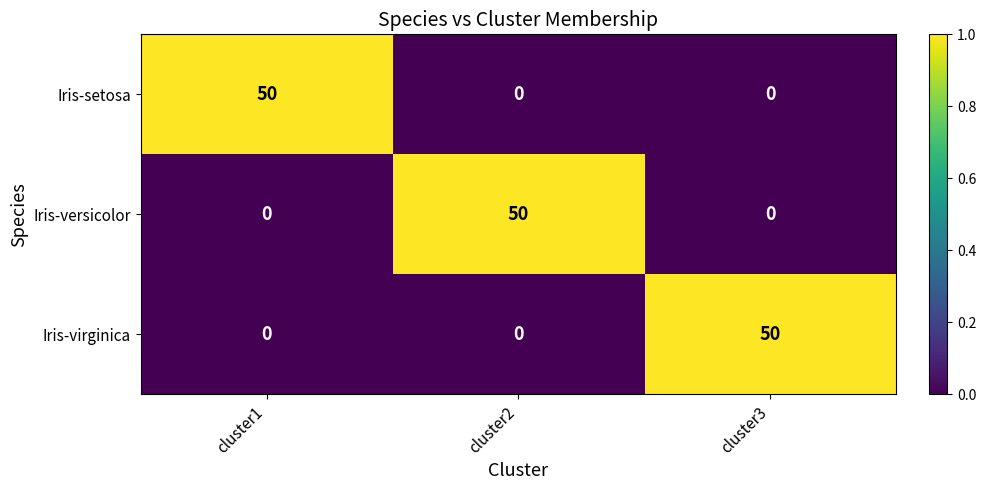

What is the difference between the highest and lowest values at cluster3?

50